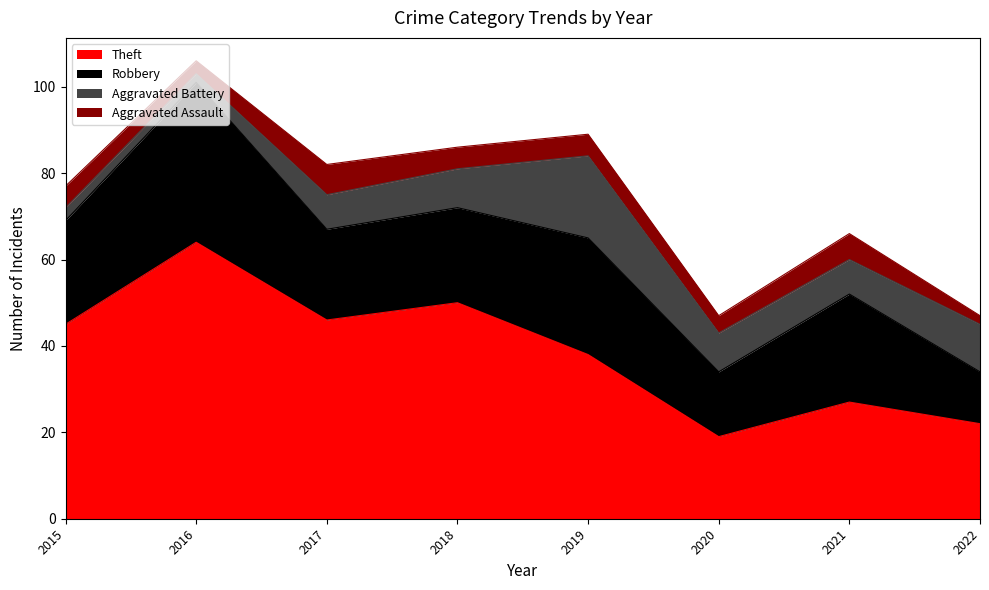

In Aggravated Battery, how many points are lower than both neighbors (excluding endpoints)?

2